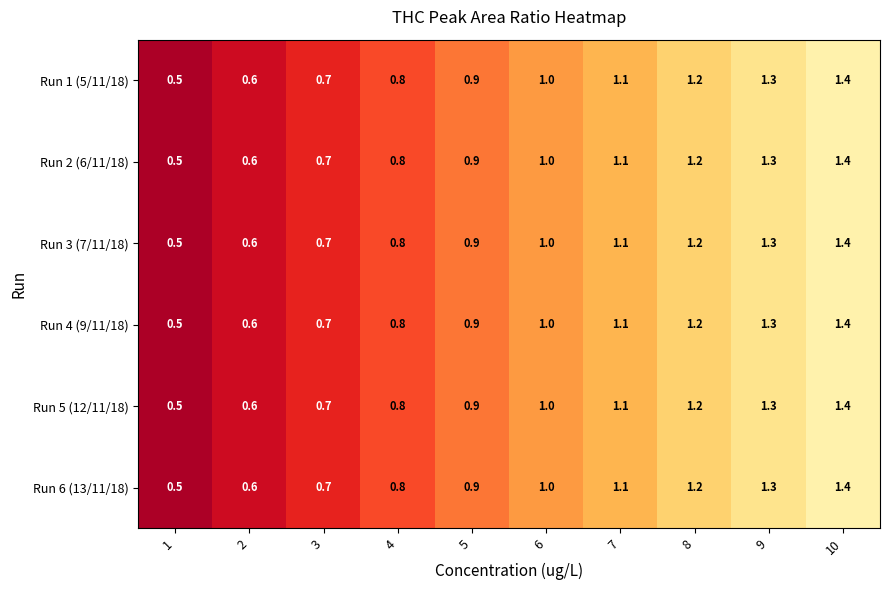

True or false: Run 1 (5/11/18) has a value of 1.4 at 10.

True